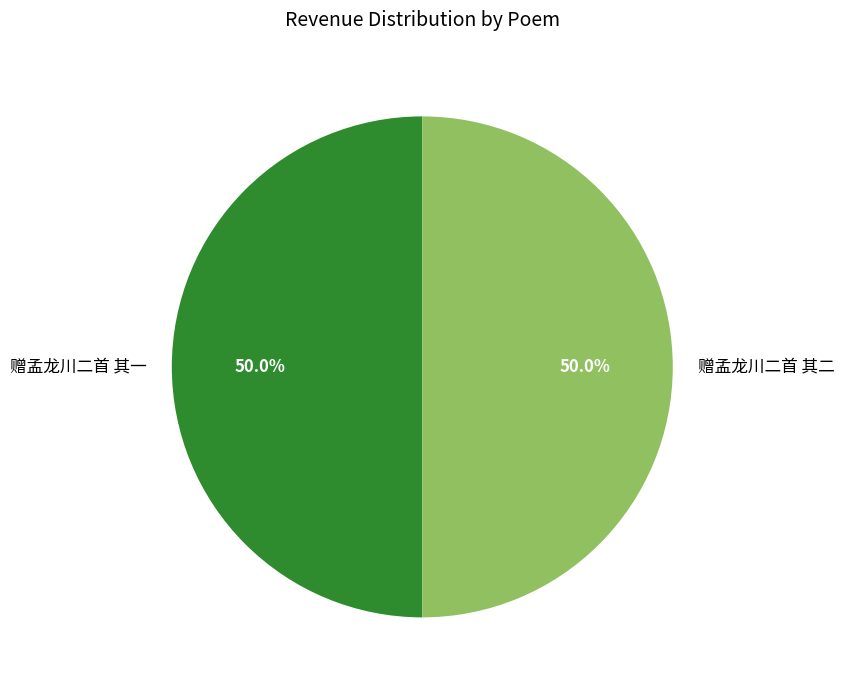

How many segments does this pie chart have?

2